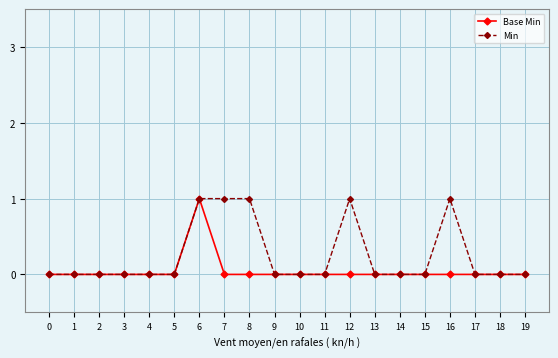

What is the sum of the Min values at 6 and 14?

1